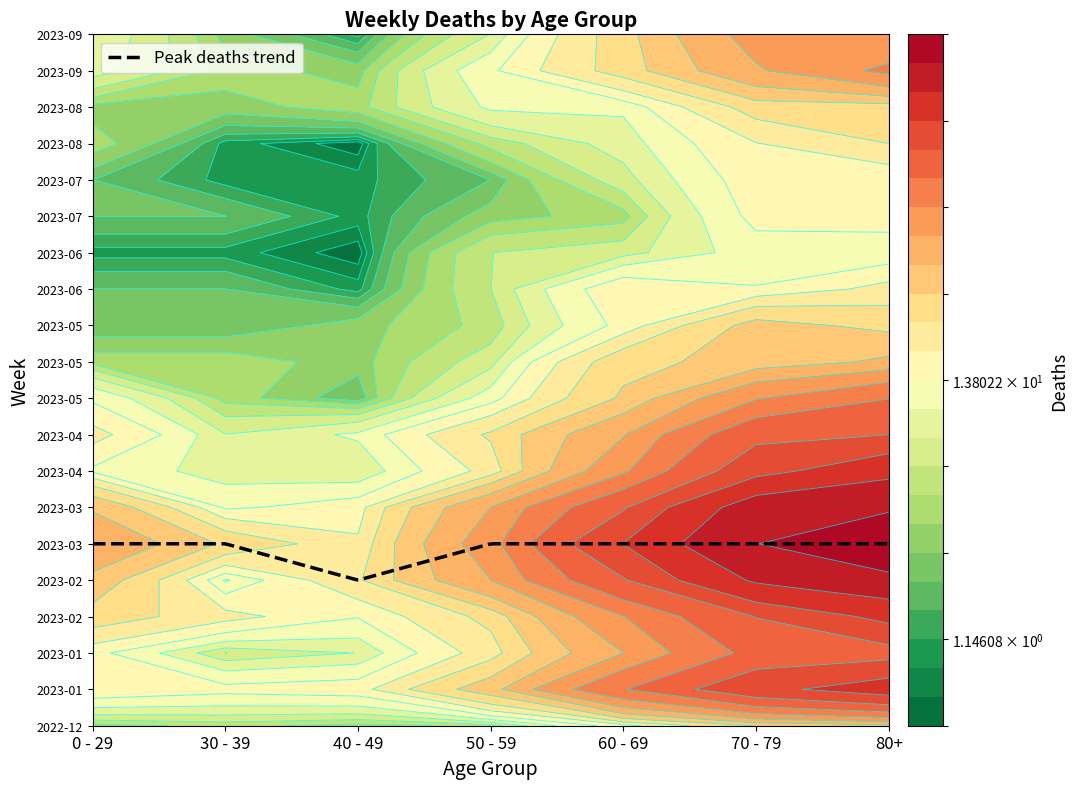

Reading left to right, what are all the values shown in this chart?

2022-12-26: 4	5	4	5	16	32	38
2023-01-02: 26	18	21	44	134	226	238
2023-01-09: 17	15	16	37	94	153	191
2023-01-16: 17	11	8	38	54	121	150
2023-01-23: 15	6	8	21	55	104	111
2023-01-30: 18	4	15	37	51	112	149
2023-02-06: 28	20	14	26	72	127	179
2023-02-13: 39	14	13	38	80	165	230
2023-02-20: 38	10	23	55	123	227	263
2023-02-27: 55	18	36	68	143	295	350
2023-03-06: 54	30	19	65	167	287	381
2023-03-13: 44	20	23	65	133	286	368
2023-03-20: 40	13	16	55	122	253	275
2023-03-27: 24	12	16	41	99	193	223
2023-04-03: 13	9	8	20	69	150	203
2023-04-10: 15	5	8	23	54	133	149
2023-04-17: 20	8	11	25	54	117	126
2023-04-24: 11	3	7	16	41	90	101
2023-05-01: 13	4	2	12	33	71	95
2023-05-08: 8	6	4	15	23	50	54
2023-05-15: 4	4	3	7	29	35	44
2023-05-22: 3	3	6	6	18	33	32
2023-05-29: 2	2	3	5	15	35	29
2023-06-05: 1	3	2	6	17	17	33
2023-06-12: 2	2	1	6	17	14	20
2023-06-19: 1	1	1	2	4	10	16
2023-06-26: 1	1	0	6	7	12	11
2023-07-03: 3	0	0	3	6	14	22
2023-07-10: 2	2	1	3	4	15	16
2023-07-17: 2	0	0	4	8	14	15
2023-07-24: 2	1	1	2	7	16	14
2023-07-31: 2	3	2	8	8	27	20
2023-08-07: 4	1	0	5	9	18	24
2023-08-14: 5	2	5	2	9	12	36
2023-08-21: 3	3	4	11	11	27	27
2023-08-28: 12	3	1	6	9	39	41
2023-09-04: 9	4	3	13	27	53	77
2023-09-11: 13	4	3	9	34	51	52
2023-09-18: 10	3	1	8	28	62	55
2023-09-25: 3	4	5	13	33	77	61